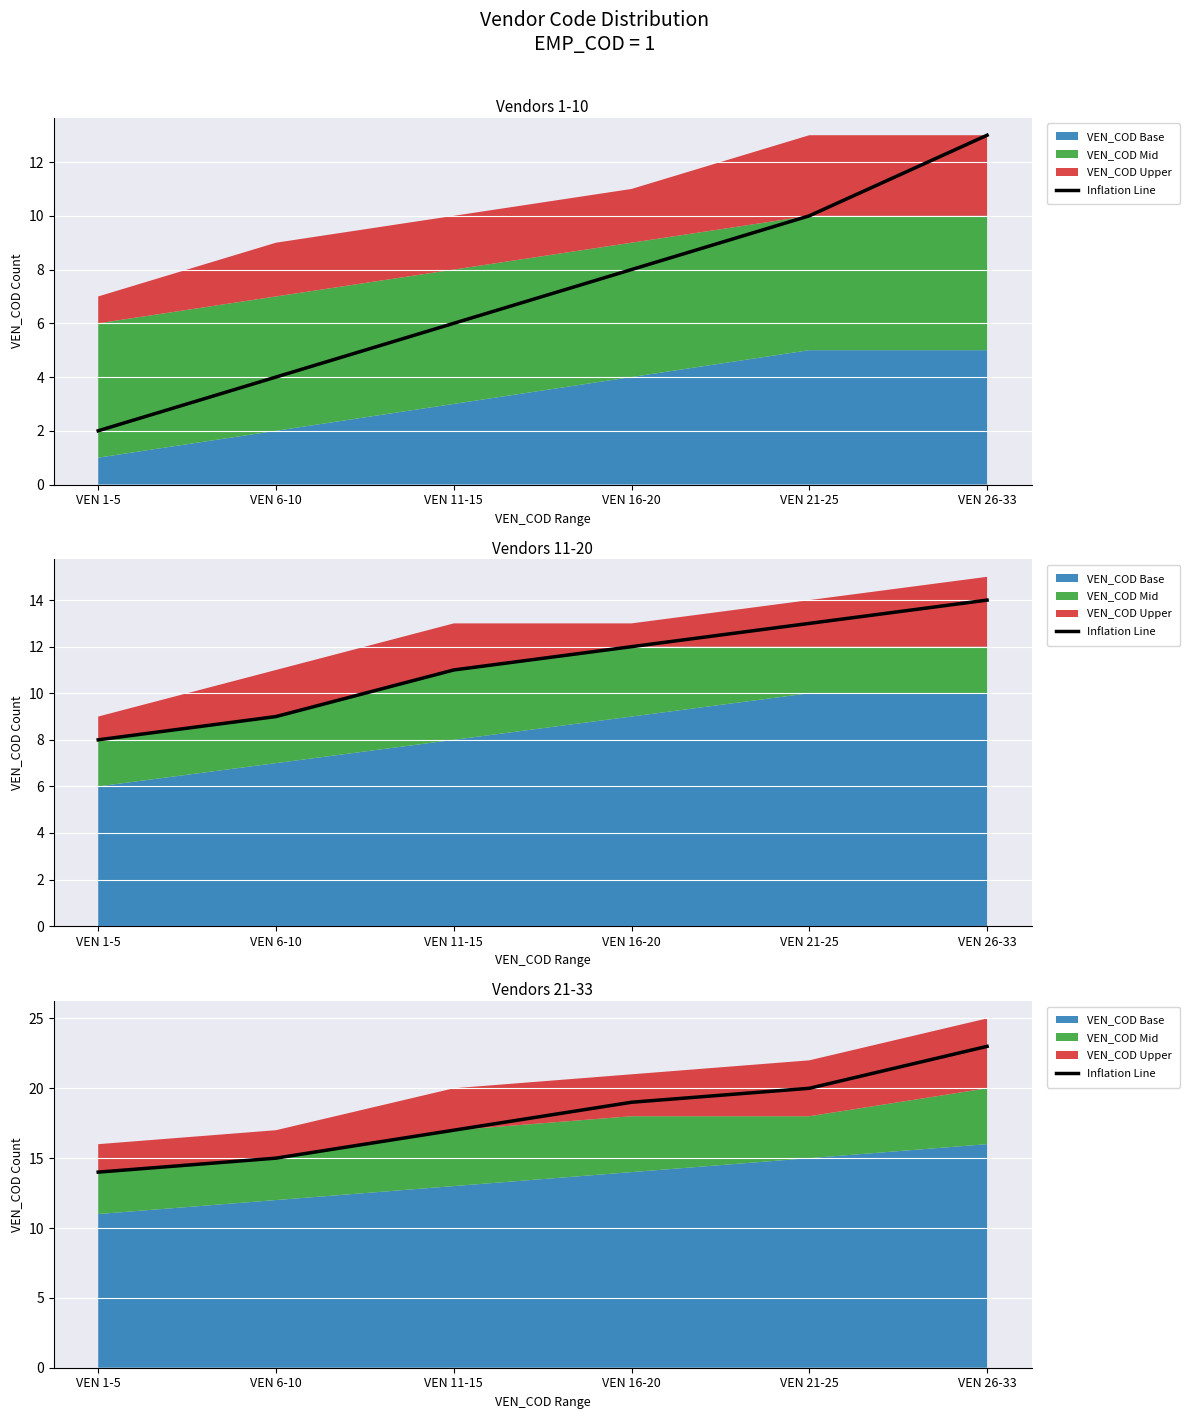

List the labels in order of value, smallest first.

VEN 1-5, VEN 6-10, VEN 11-15, VEN 16-20, VEN 21-25, VEN 26-33